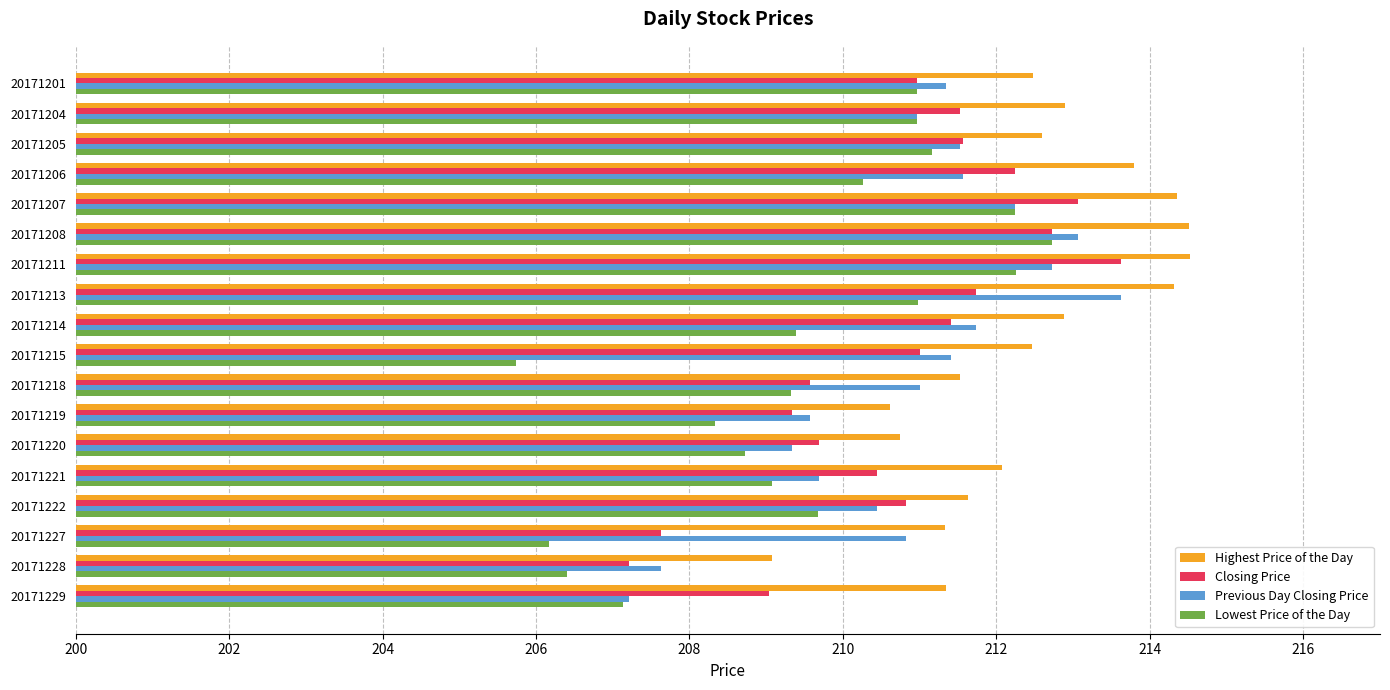

True or false: Highest Price of the Day has a value of 212.9 at 20171204.

True